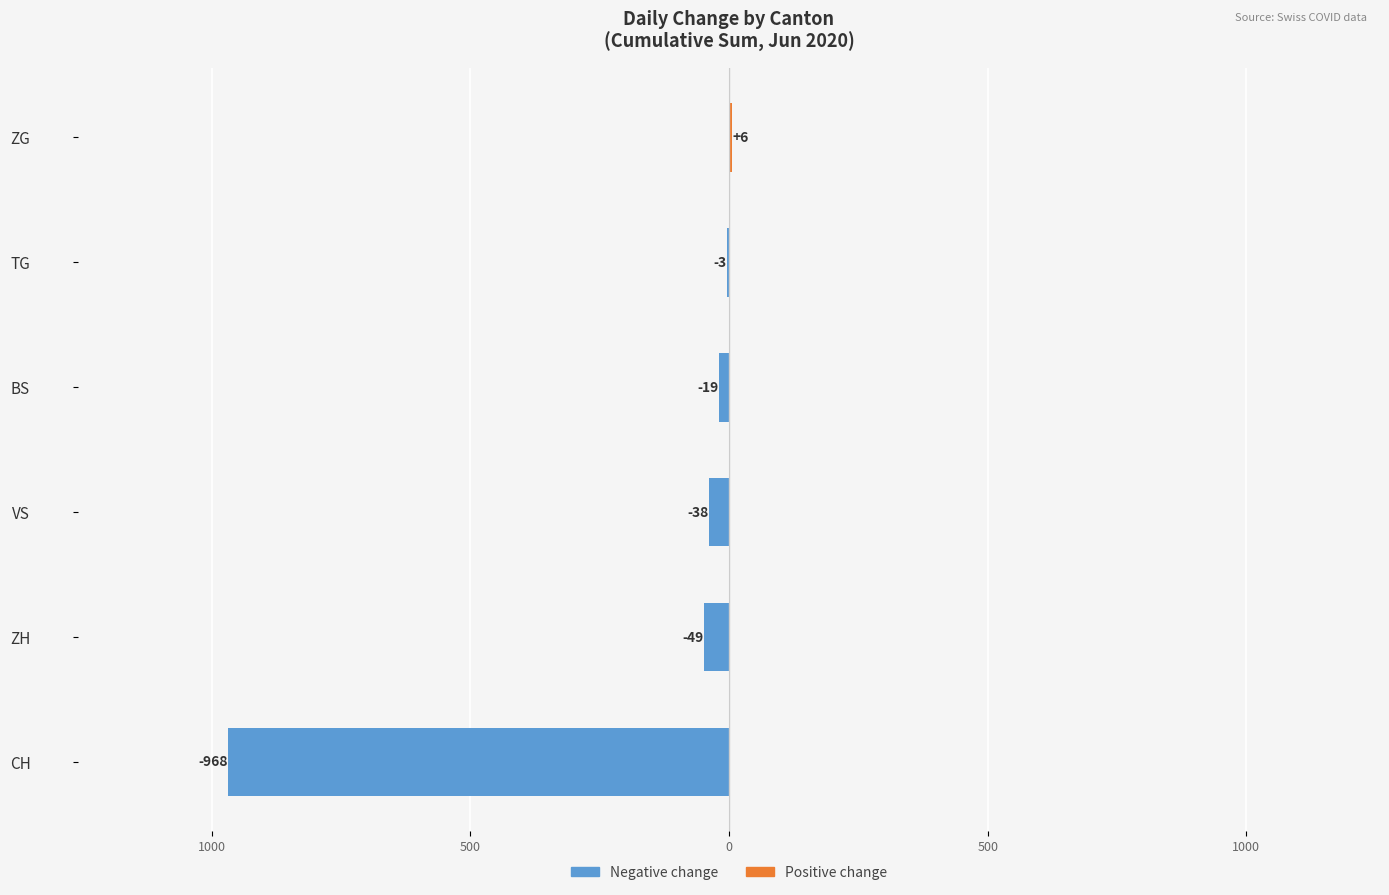

Are the bars grouped side by side (vs. stacked)?

Yes